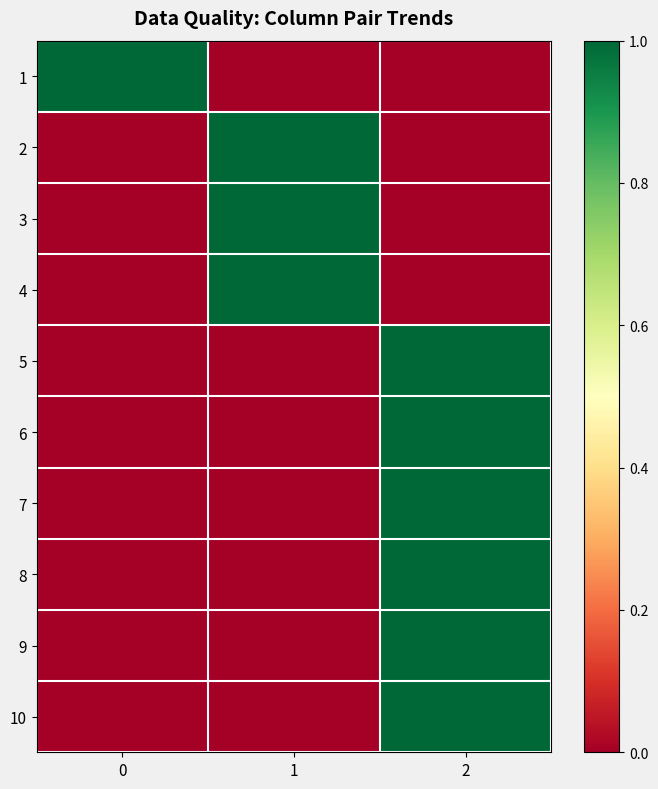

What is the spread (max minus min) of values at 0?

1